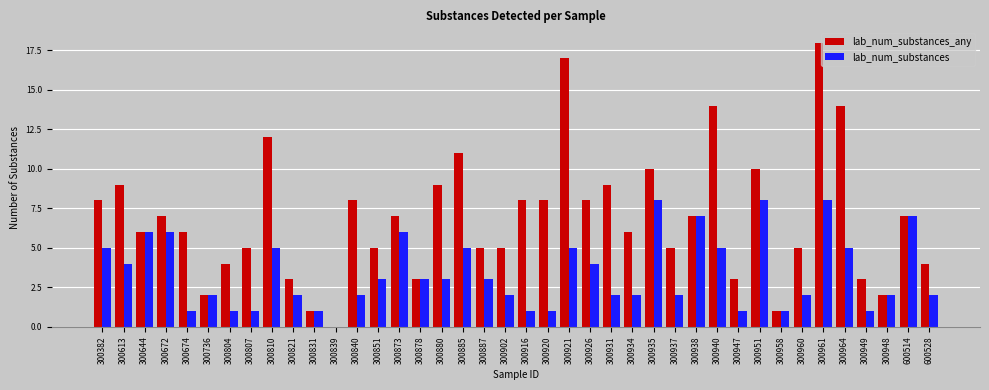

Reading right to left, transcribe all the data shown in this chart.

lab_num_substances_any: 4	7	2	3	14	18	5	1	10	3	14	7	5	10	6	9	8	17	8	8	5	5	11	9	3	7	5	8	0	1	3	12	5	4	2	6	7	6	9	8
lab_num_substances: 2	7	2	1	5	8	2	1	8	1	5	7	2	8	2	2	4	5	1	1	2	3	5	3	3	6	3	2	0	1	2	5	1	1	2	1	6	6	4	5